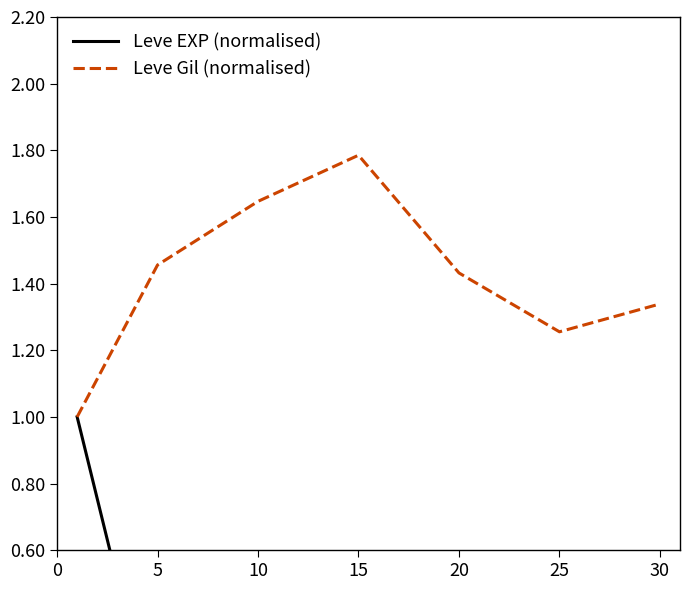

The value of Leve Gil (normalised) at 20 is 0.5. True or false?

False